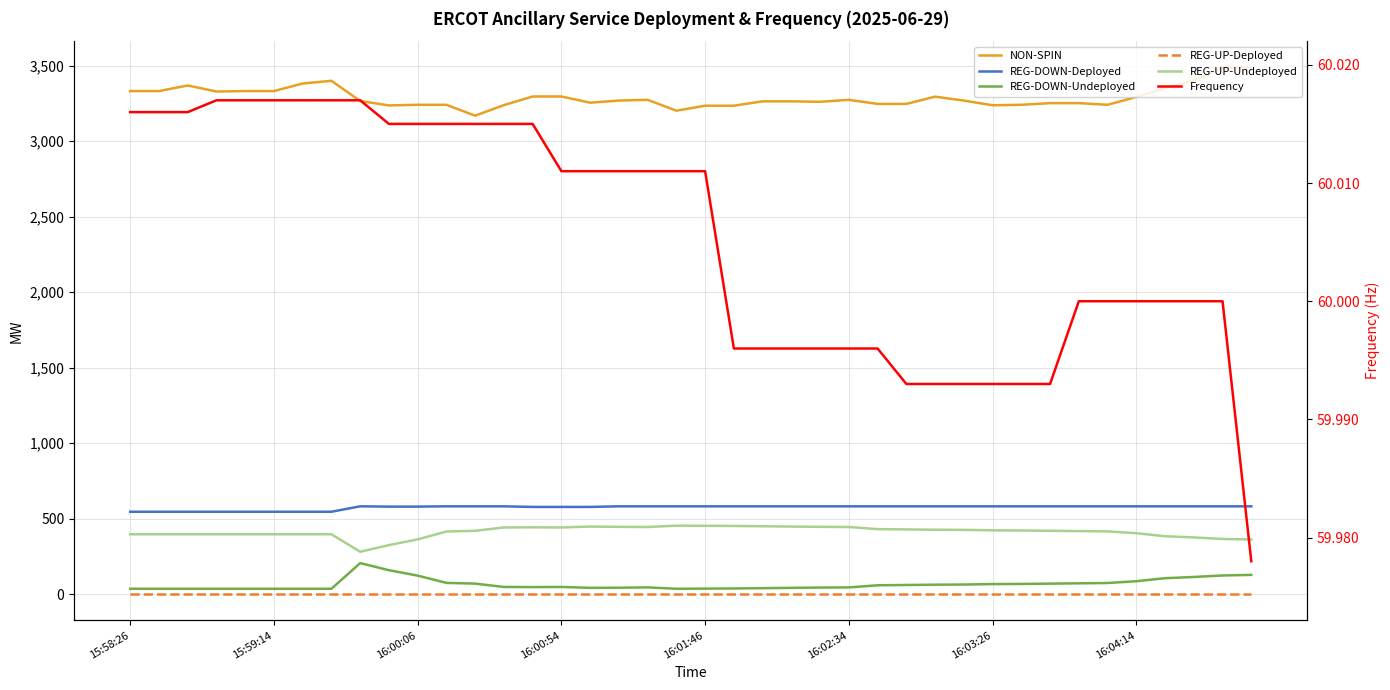

How many lines are shown in the chart?

6